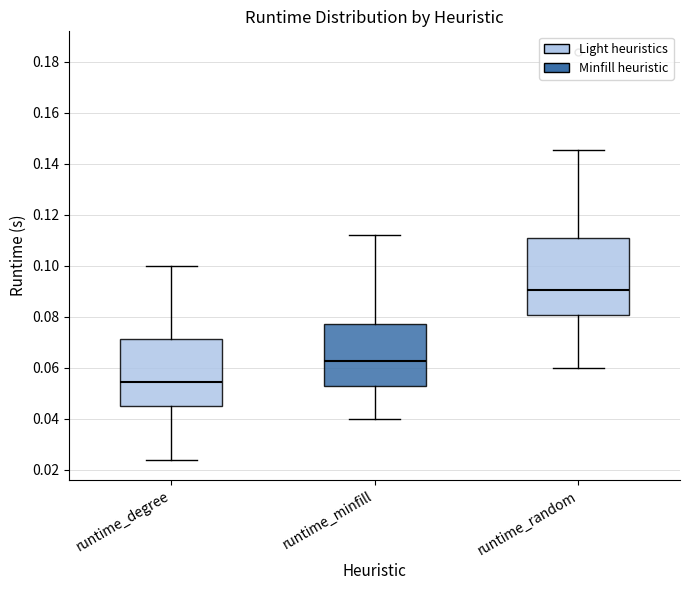

Where is the lower edge of the box for runtime_minfill on the y-axis? The values are not printed on the chart, so give them approximately, as read against the axis.

0.052